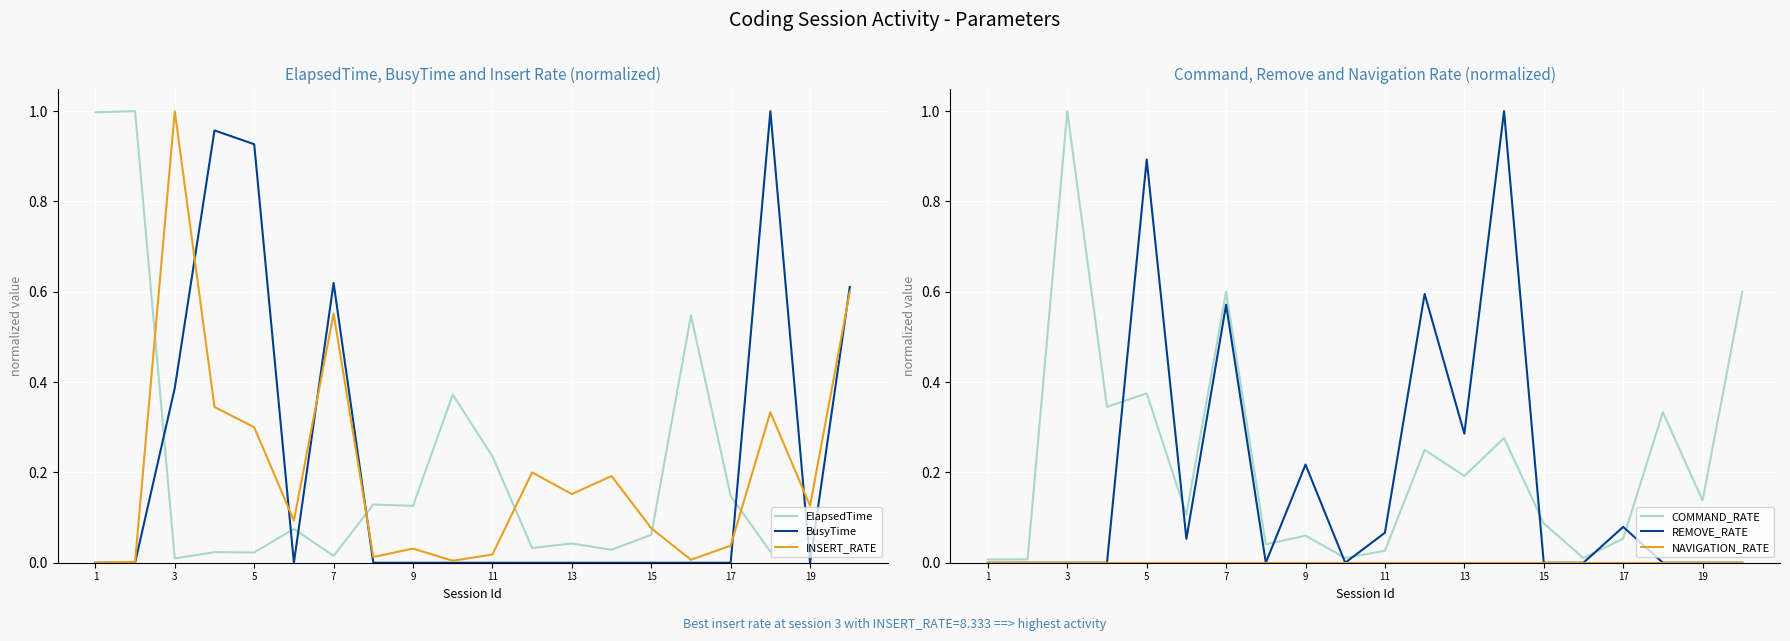

At how many categories does at least one series exceed 0?

20